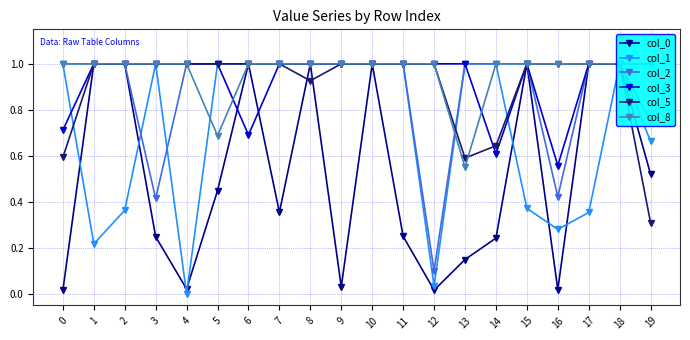

What is the difference between the second highest and second lowest values in the col_5 series?

0.4